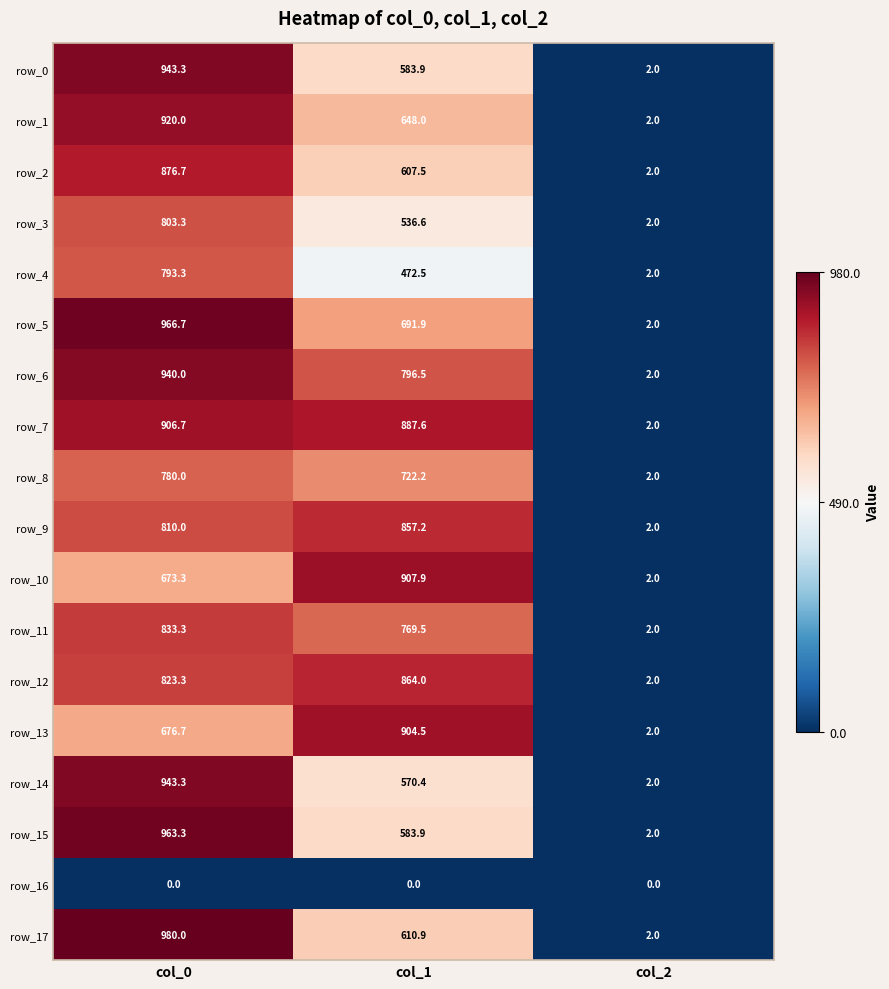

What is the sum of all row_10 values?

1583.2